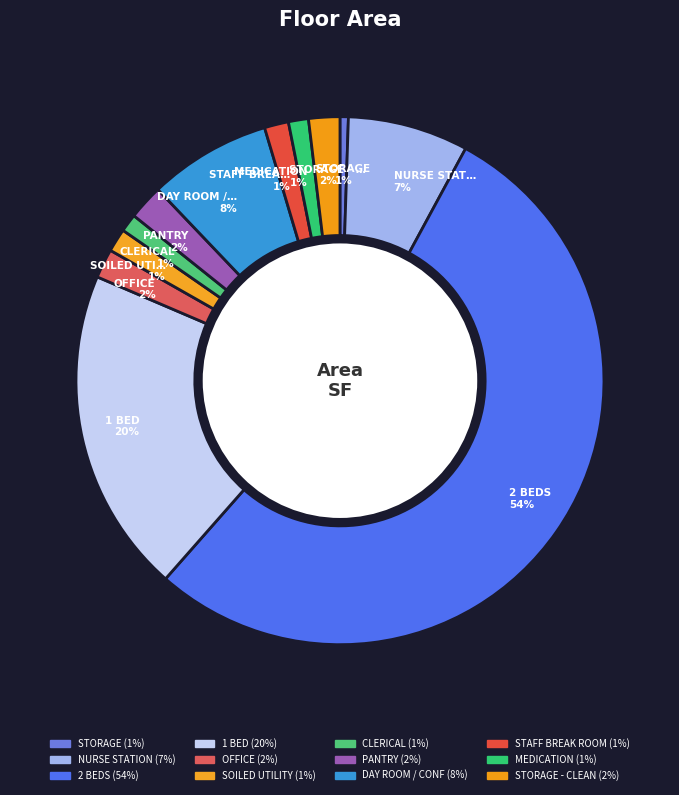

Count the number of slices in the pie.

12